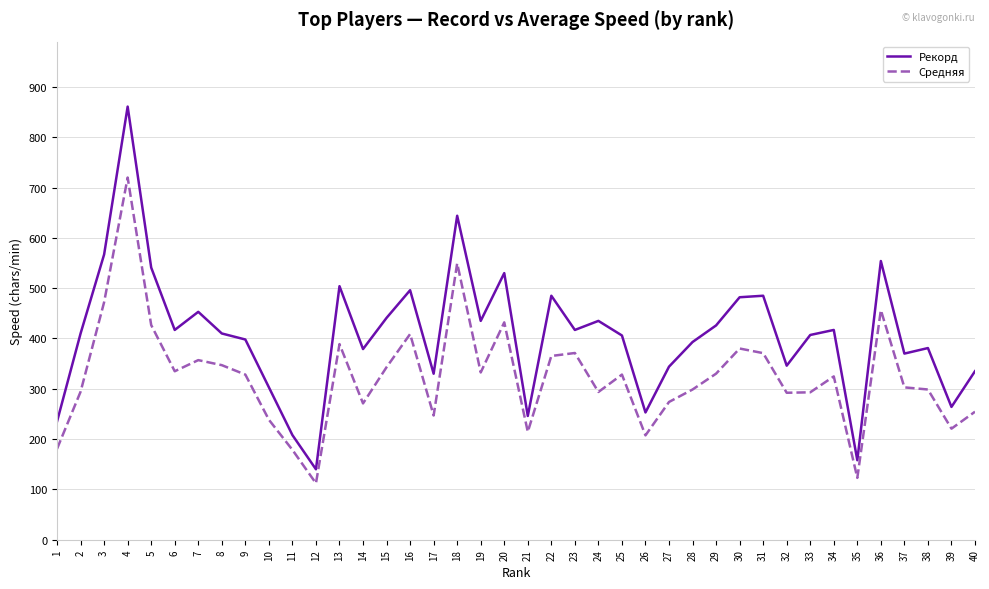

Does the chart display data point markers on the line(s)?

No